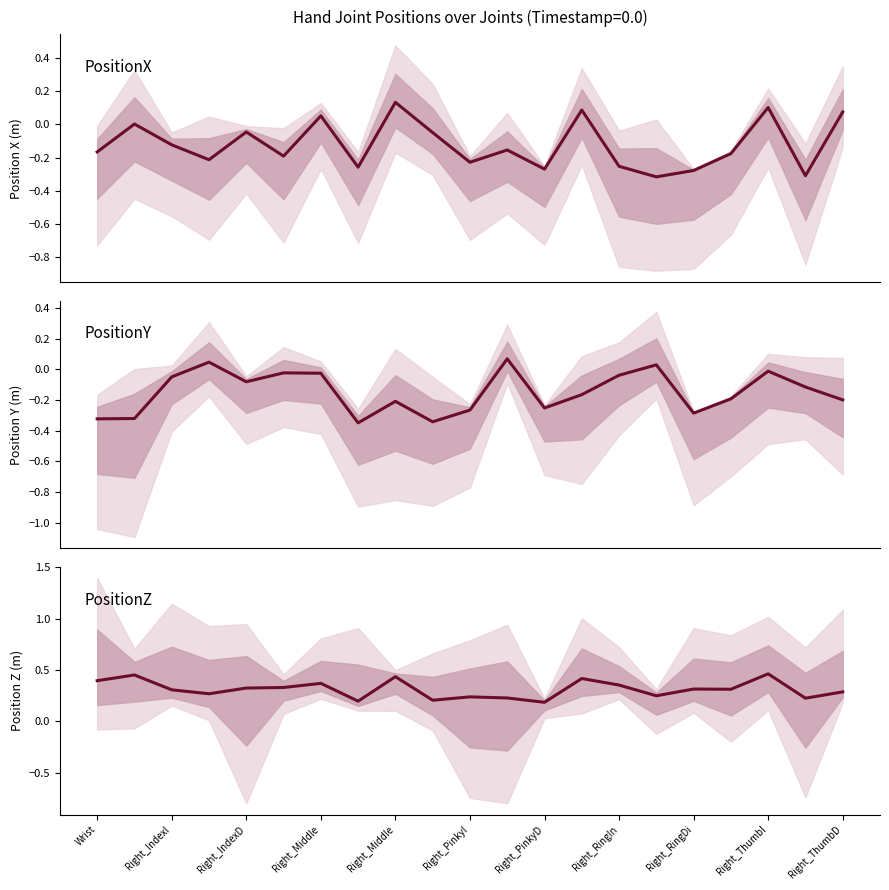

In PositionZ, how many points are lower than both neighbors (excluding endpoints)?

7